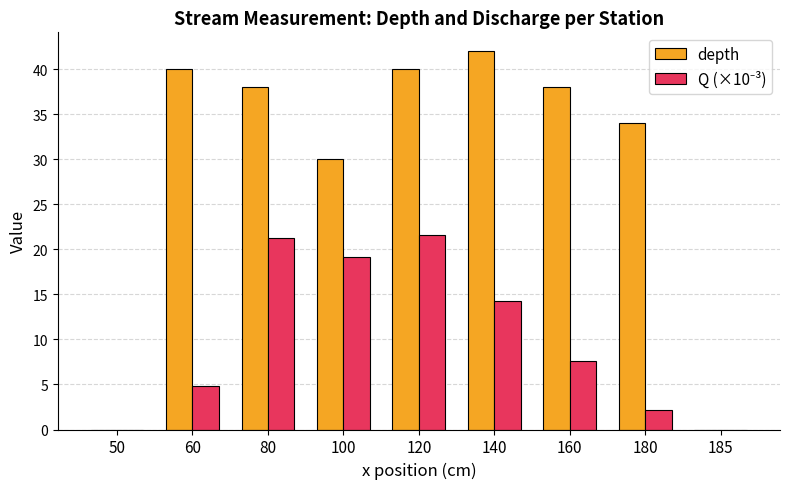

At which category is the sum across all series the highest?

120